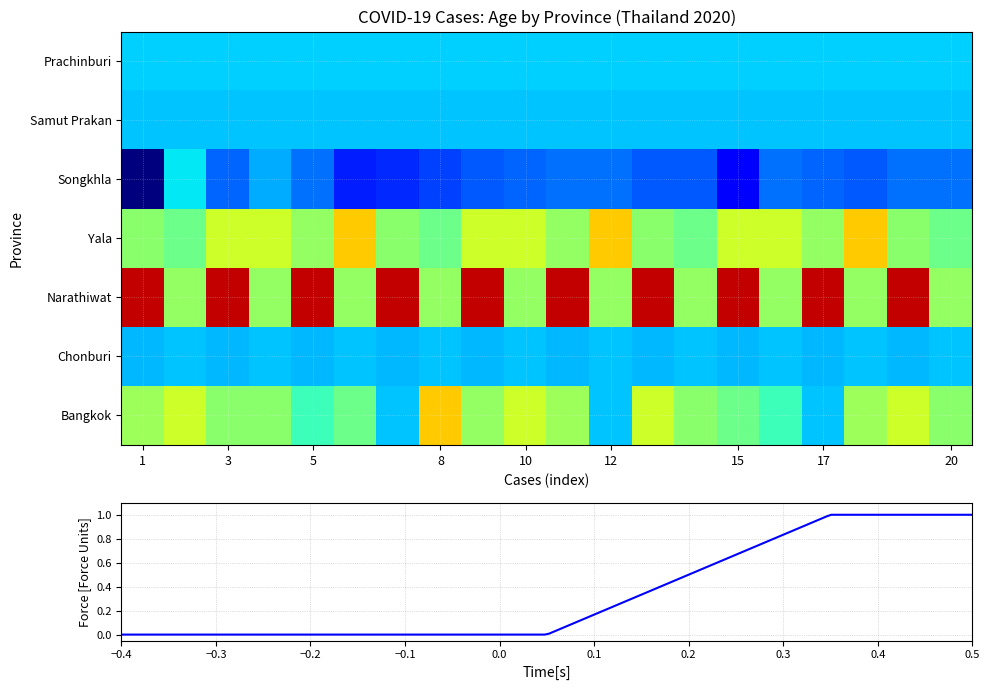

The Songkhla series shows 6 at 10. True or false?

False